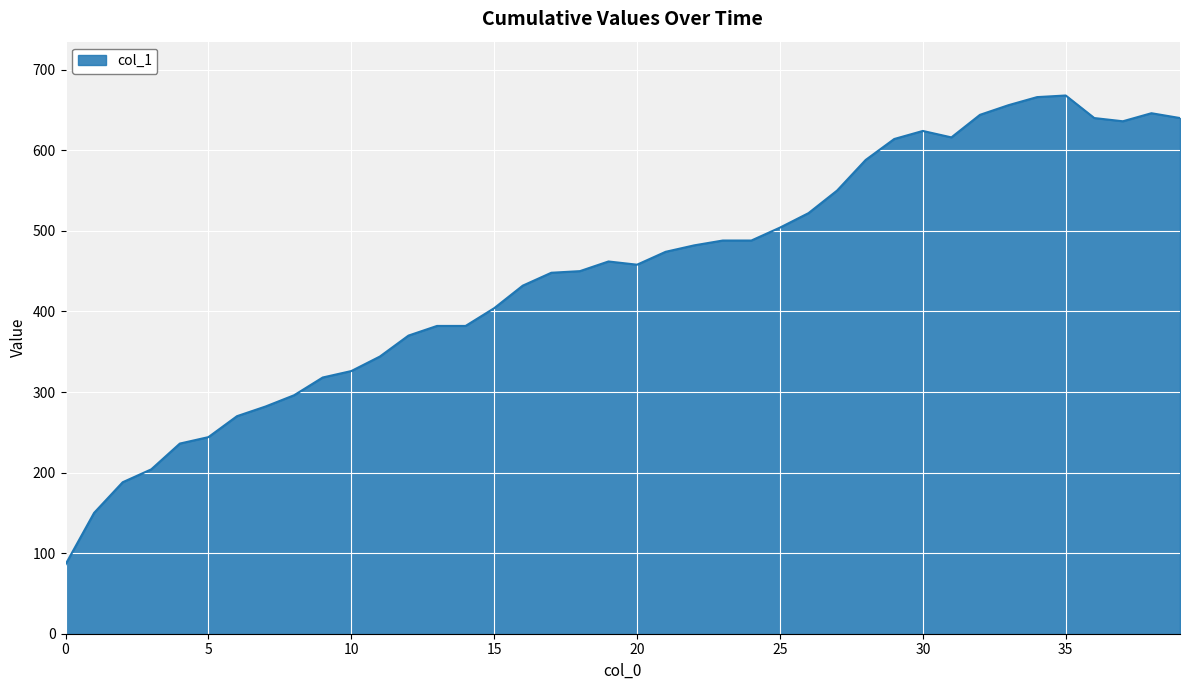

What is the greatest value displayed?

668